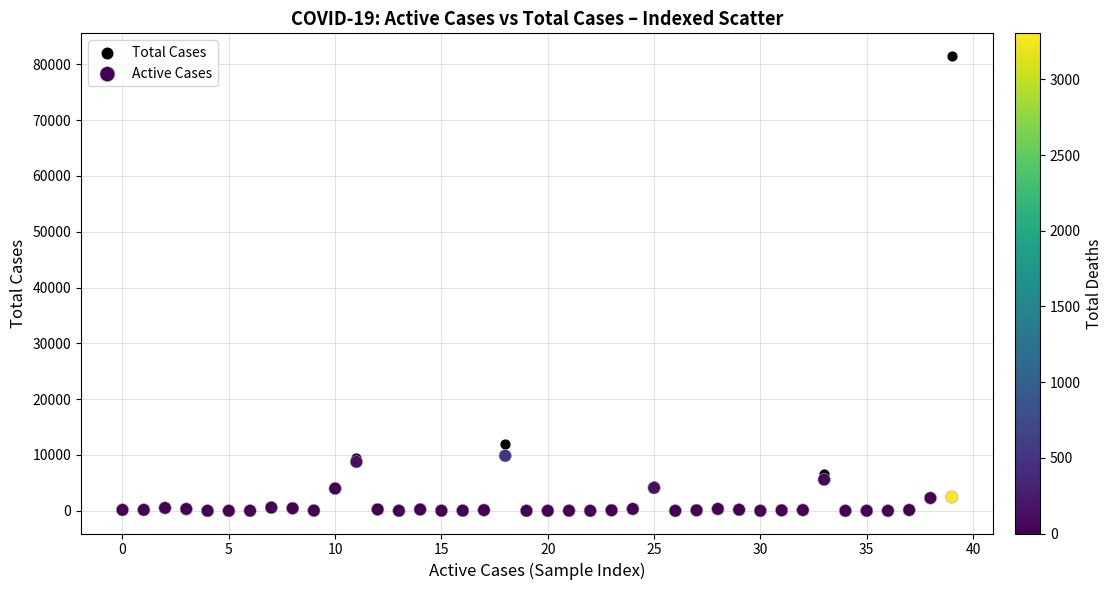

What are all the series names shown in the legend?

Total Cases, Active Cases